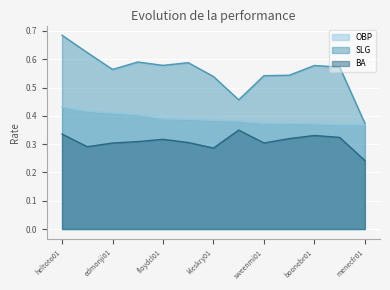

Reading left to right, transcribe all the data shown in this chart.

OBP: 0.4	0.4	0.4	0.4	0.4	0.4	0.4	0.4	0.4	0.4	0.4	0.4	0.4
SLG: 0.7	0.6	0.6	0.6	0.6	0.6	0.5	0.5	0.5	0.5	0.6	0.6	0.4
BA: 0.3	0.3	0.3	0.3	0.3	0.3	0.3	0.3	0.3	0.3	0.3	0.3	0.2